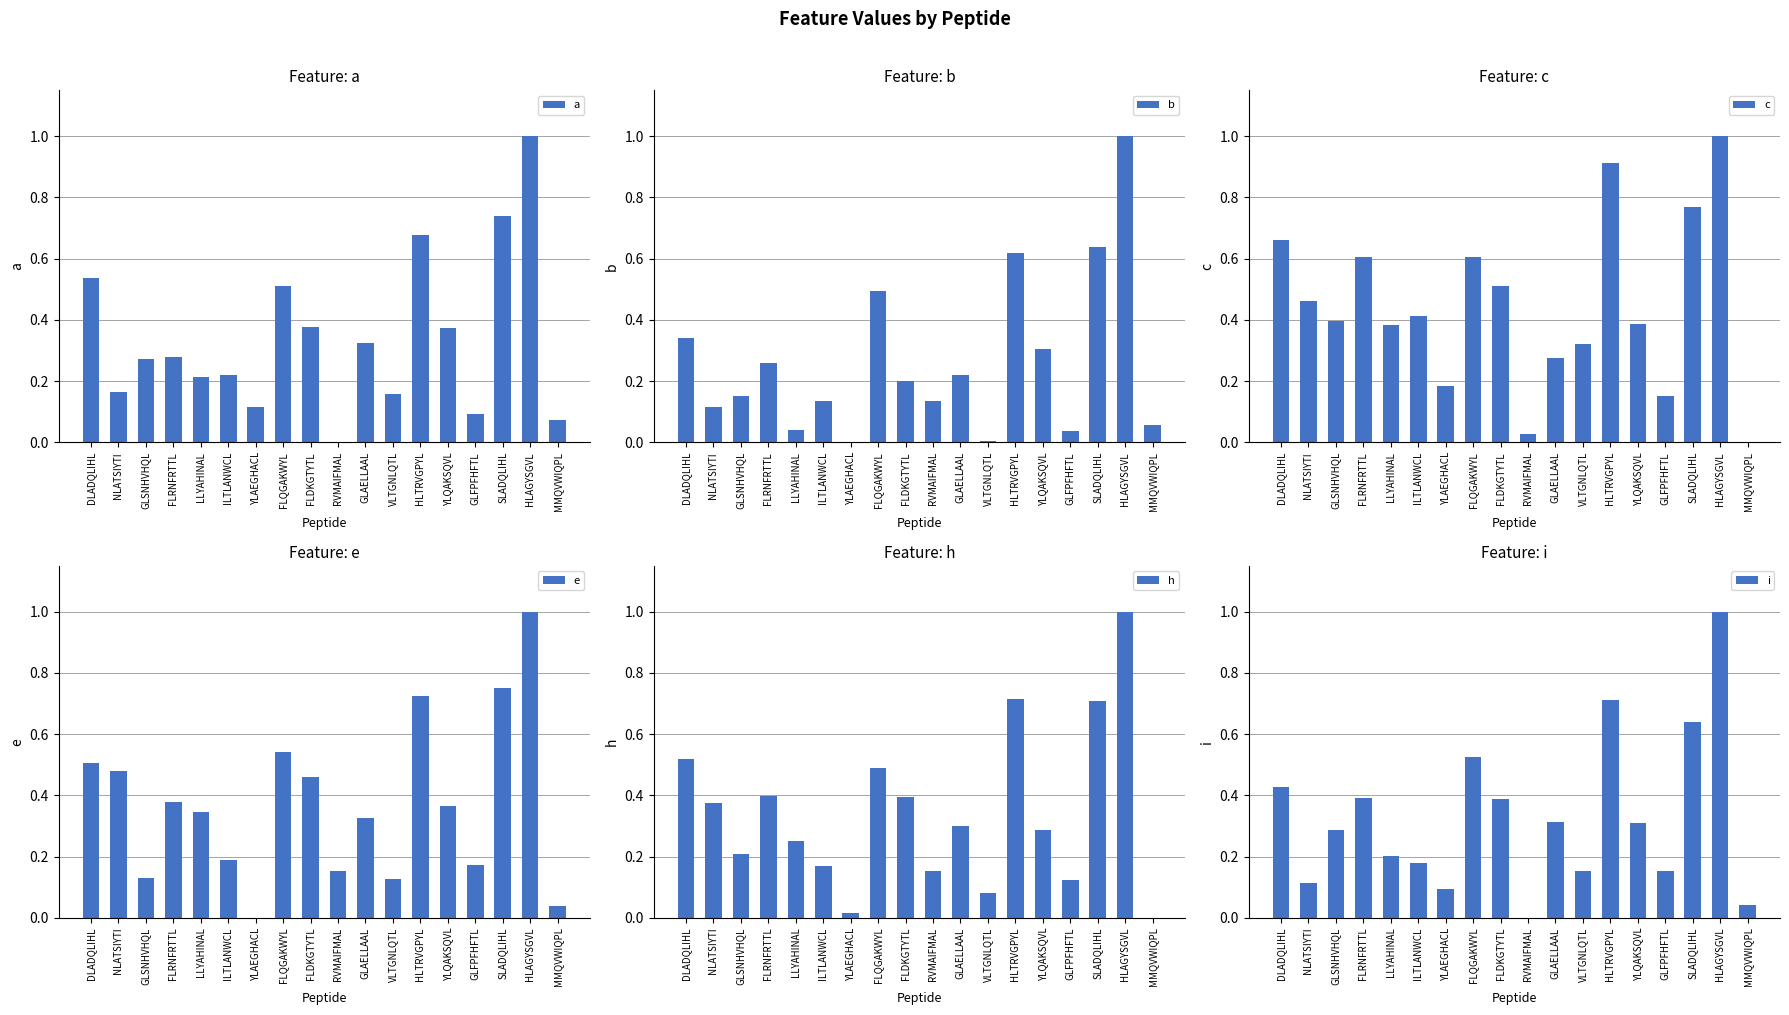

The b series shows 0.0 at VLTGNLQTL. True or false?

True